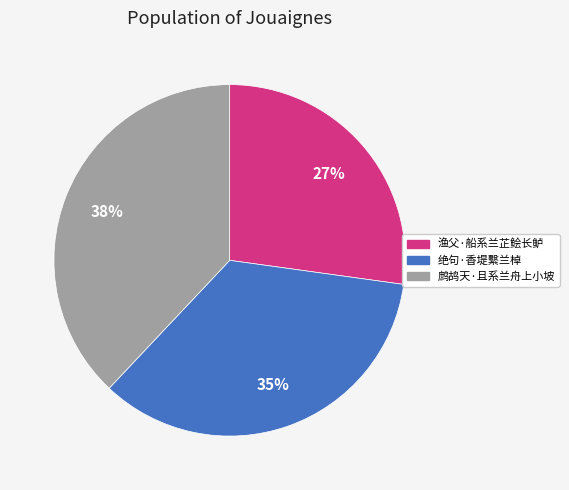

To the nearest percent, what is the combined percentage of 鹧鸪天·且系兰舟上小坡 and 渔父·船系兰芷鲙长鲈?

65%